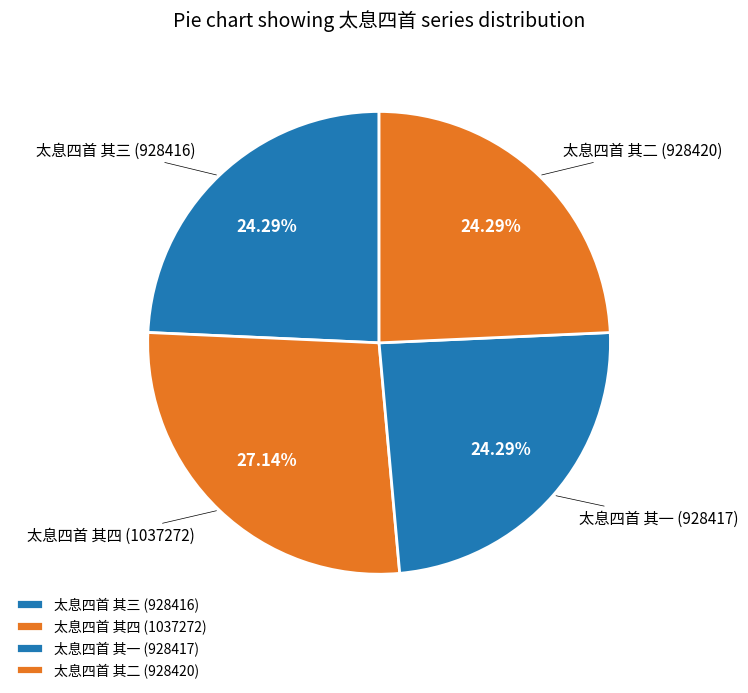

To the nearest percent, what percentage of the pie is 太息四首 其一?

24%